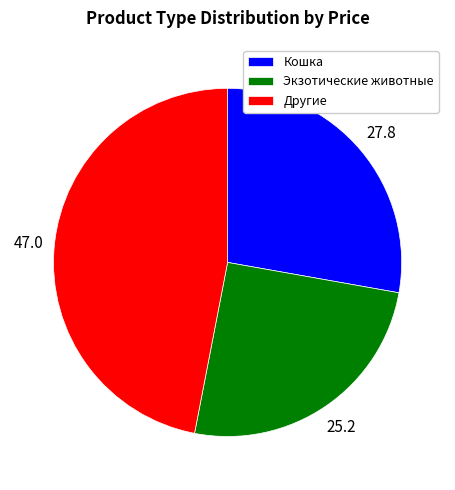

Is the sum of Кошка and Другие greater than half?

Yes